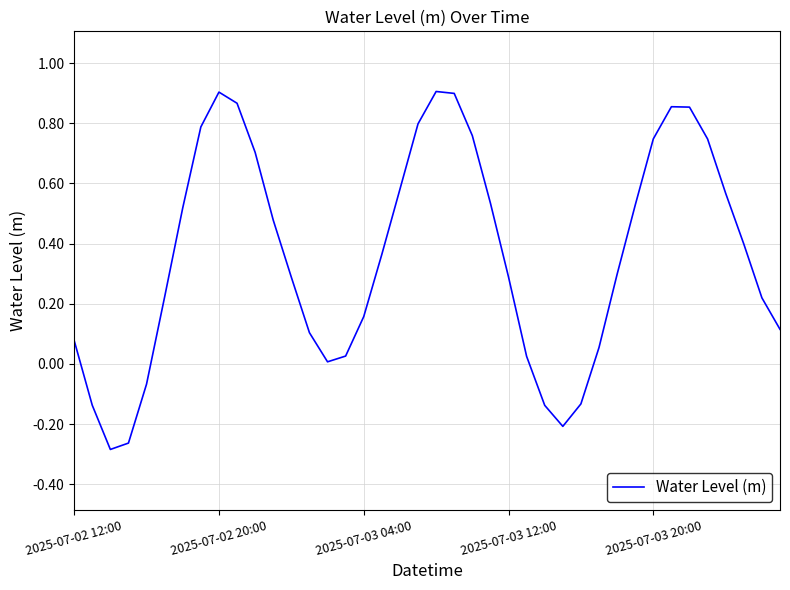

How many series are shown in this chart?

1